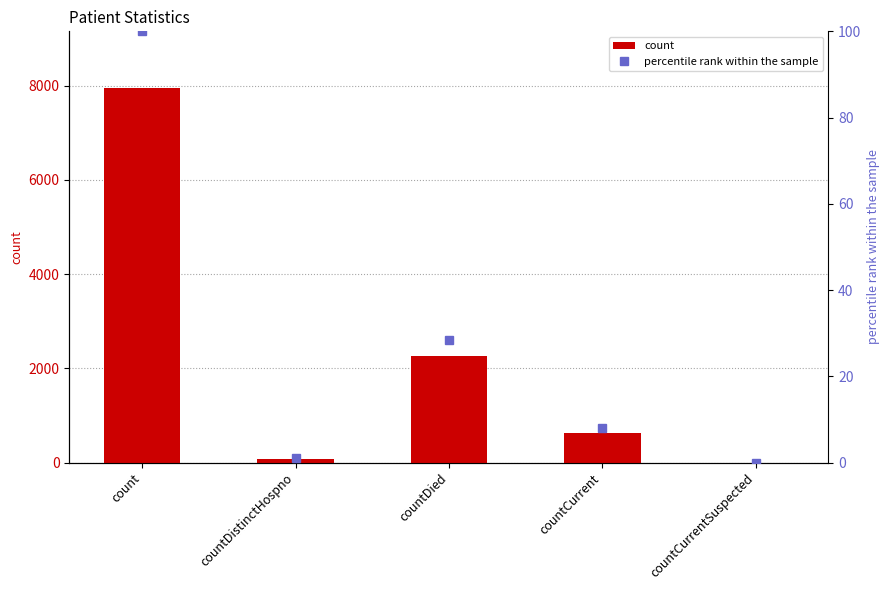

Does the chart contain any negative values?

No